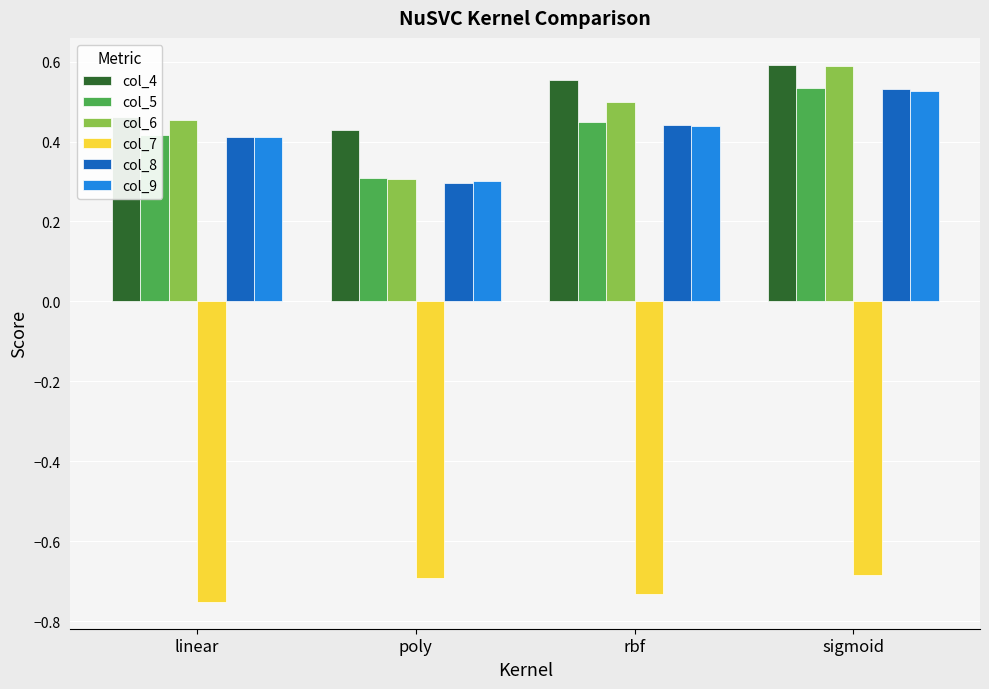

What is the spread (max minus min) of values at sigmoid?

1.3